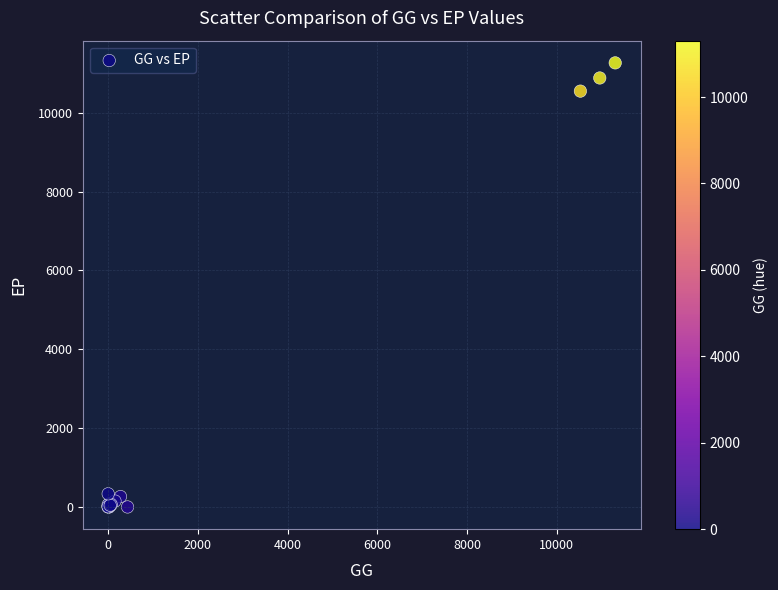

What Y value in the scatter plot is closest to 5633?

10549.7